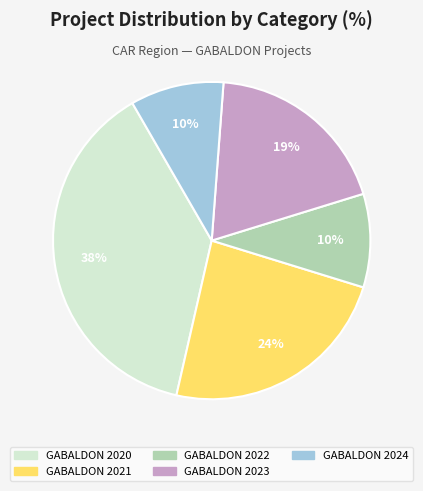

How many slices are in this pie chart?

5